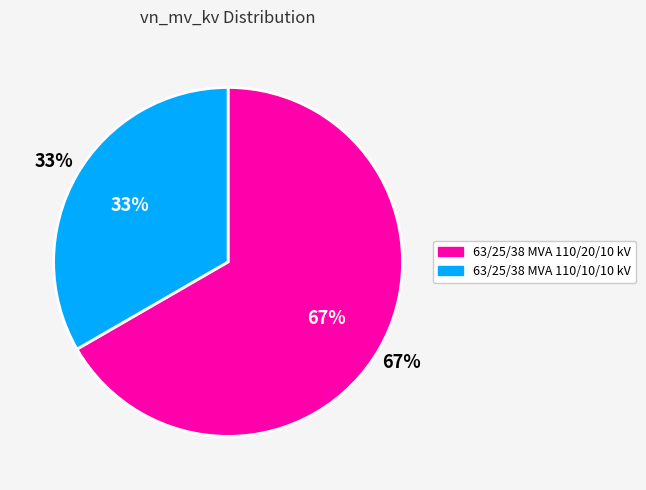

What percentage is the 63/25/38 MVA 110/20/10 kV slice, to the nearest percent?

67%